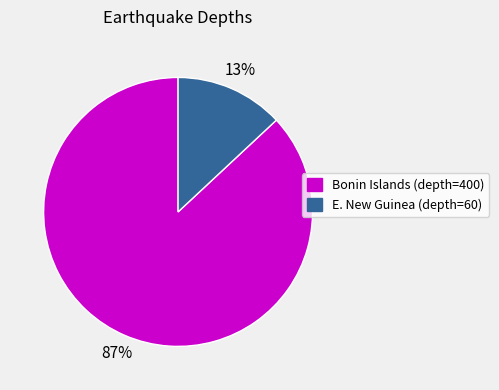

To the nearest percent, what percentage of the pie is Bonin Islands (depth=400)?

87%